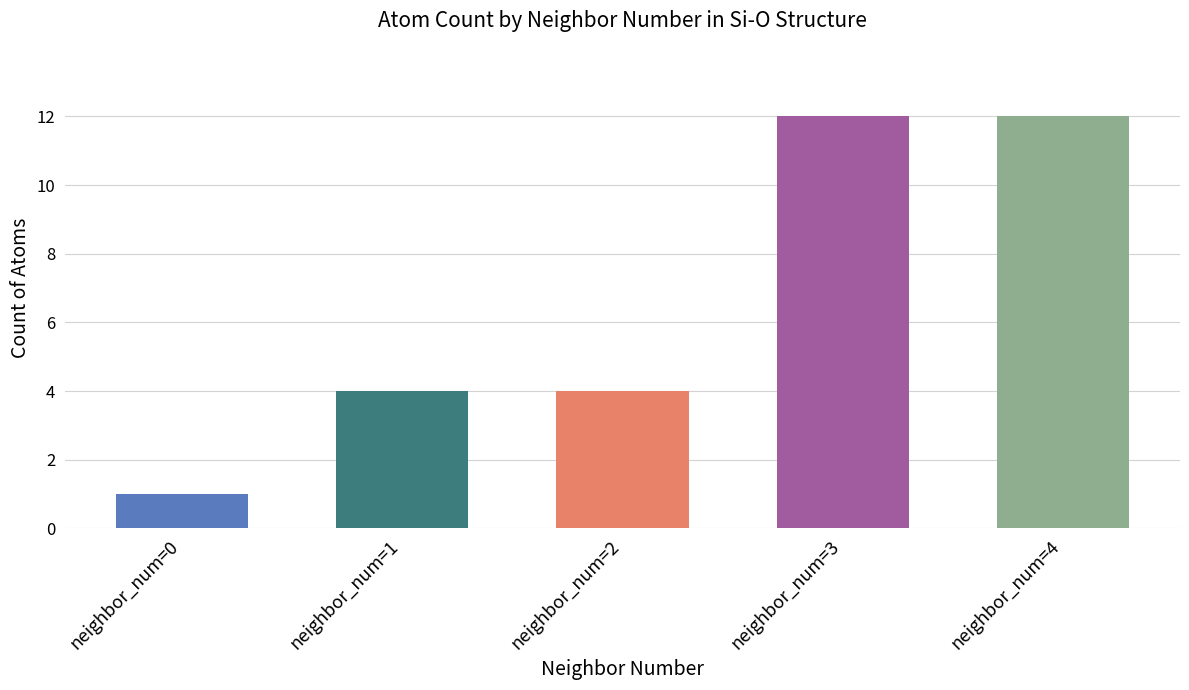

True or false: the data shows 7 at neighbor_num=1.

False